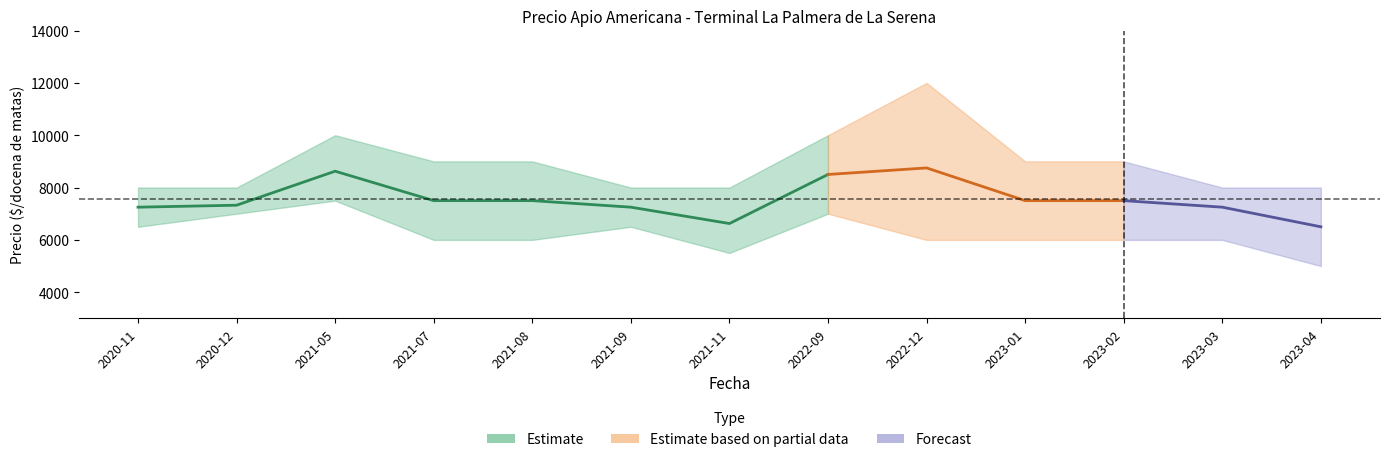

List the labels in order of Precio maximo value, smallest first.

2020-11, 2020-12, 2021-09, 2021-11, 2023-03, 2023-04, 2021-07, 2021-08, 2023-01, 2023-02, 2021-05, 2022-09, 2022-12